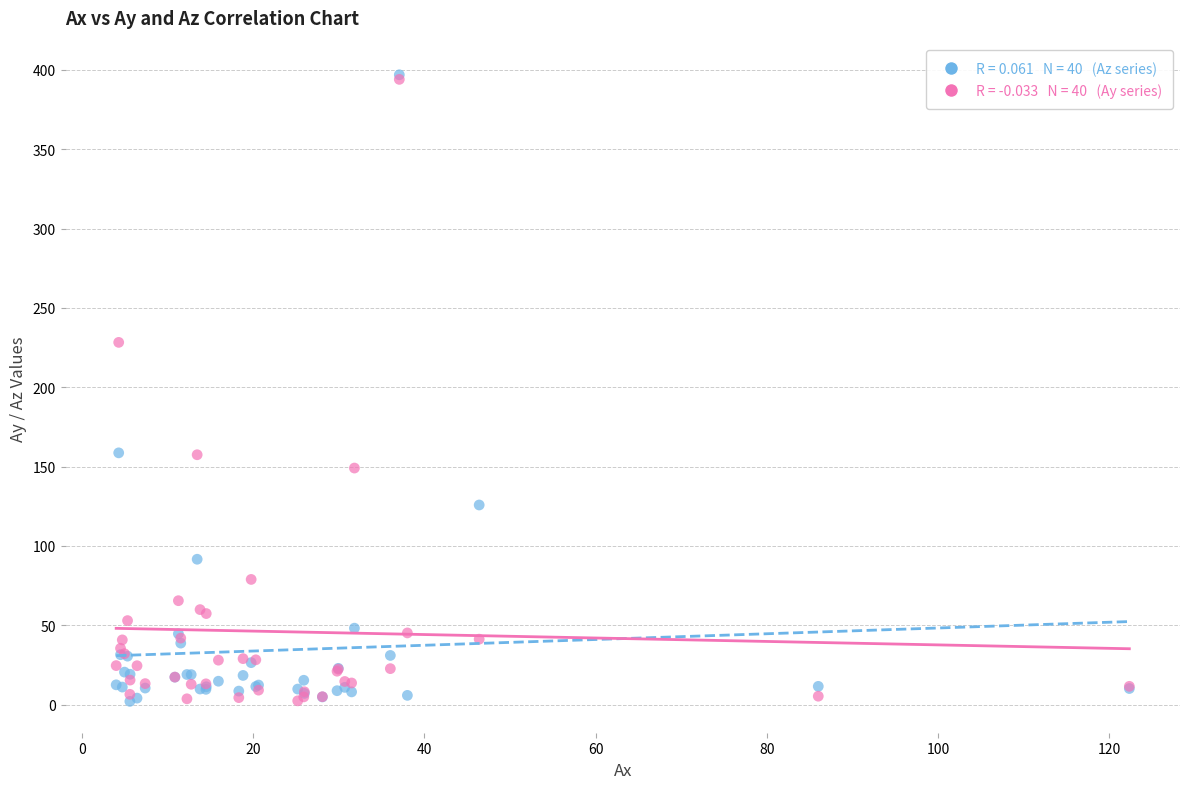

Across all series, what Y value is closest to 199?

228.2